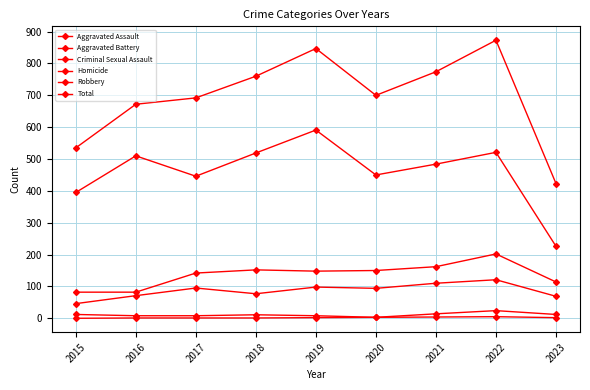

Reading left to right, transcribe all the data shown in this chart.

Aggravated Assault: 46	71	95	77	98	94	110	121	69
Aggravated Battery: 82	82	142	152	148	150	162	202	114
Criminal Sexual Assault: 12	8	8	11	8	3	14	24	12
Homicide: 0	1	1	1	2	3	4	5	2
Robbery: 395	510	446	519	591	450	484	521	226
Total: 535	672	692	760	847	700	774	873	423